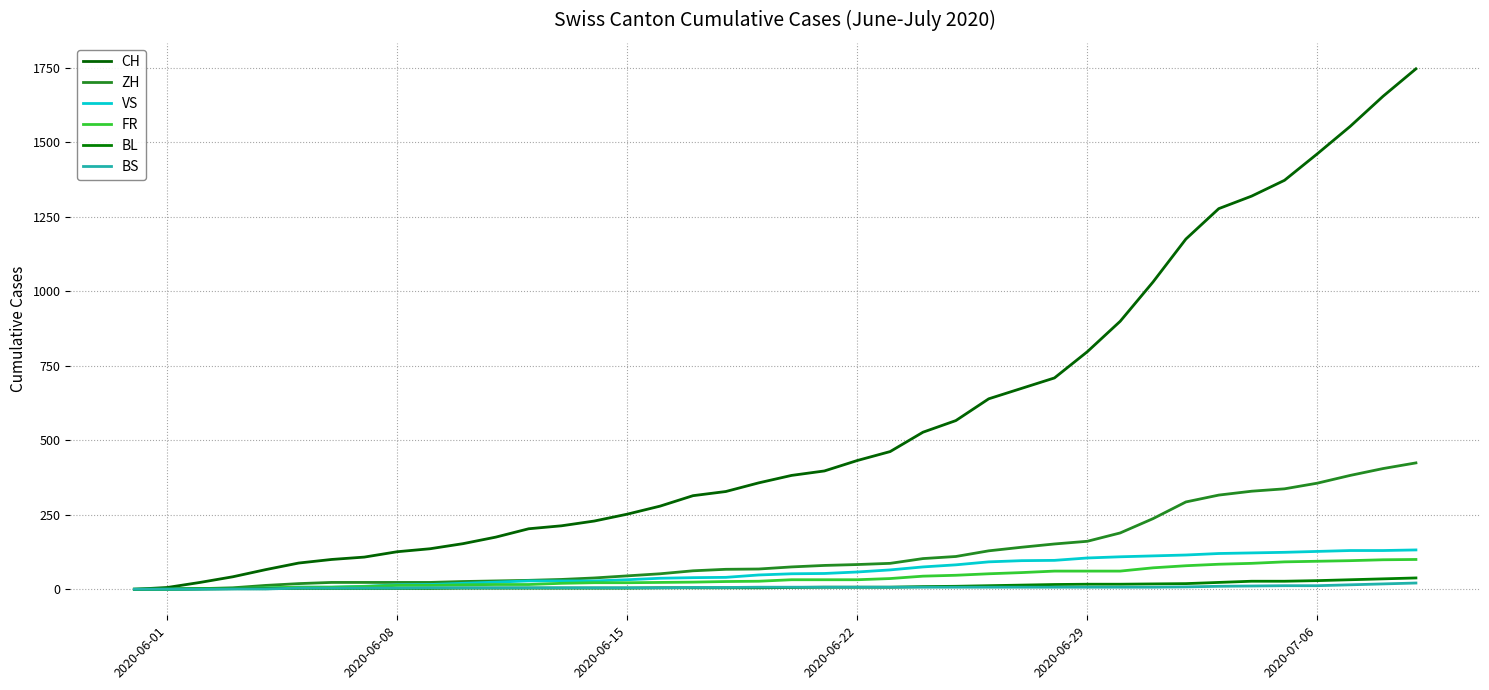

True or false: BL and CH intersect in this chart.

False